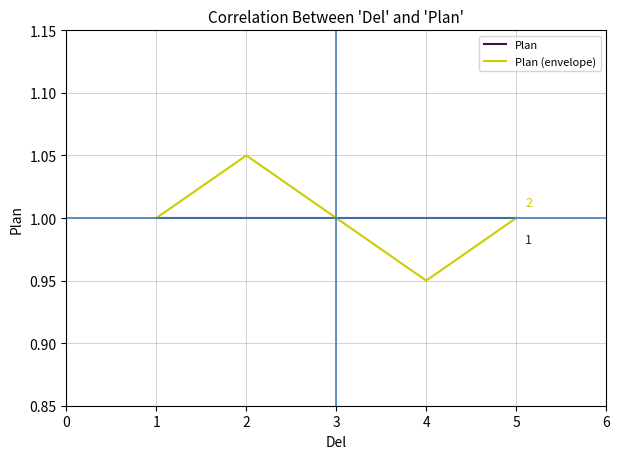

What is the average value of the Plan (envelope) series?

1.0